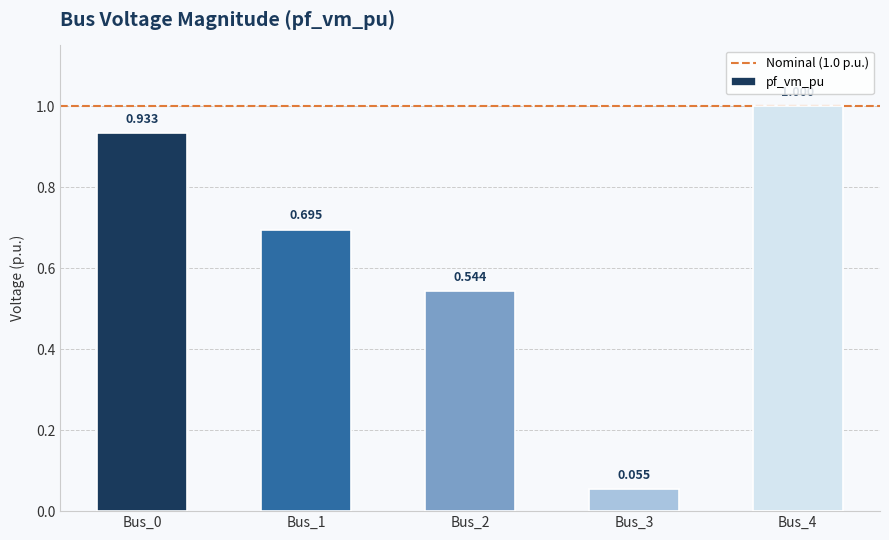

Which has a higher value, Bus_0 or Bus_4?

Bus_4